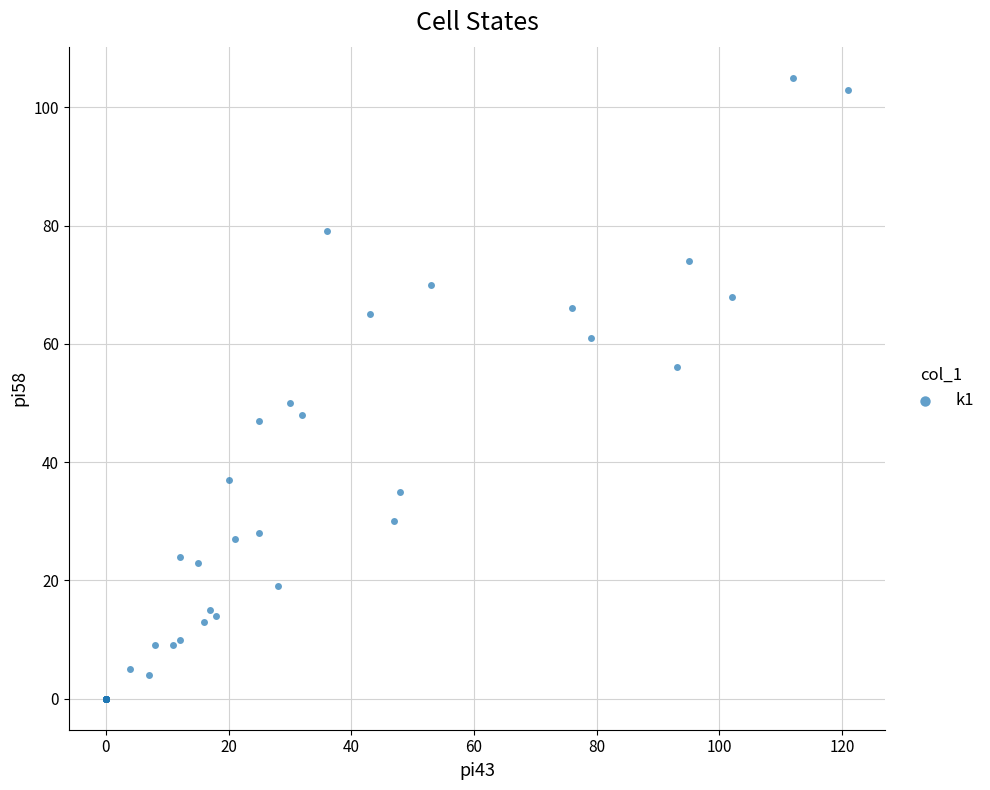

What Y value in the scatter plot is closest to 52?

50